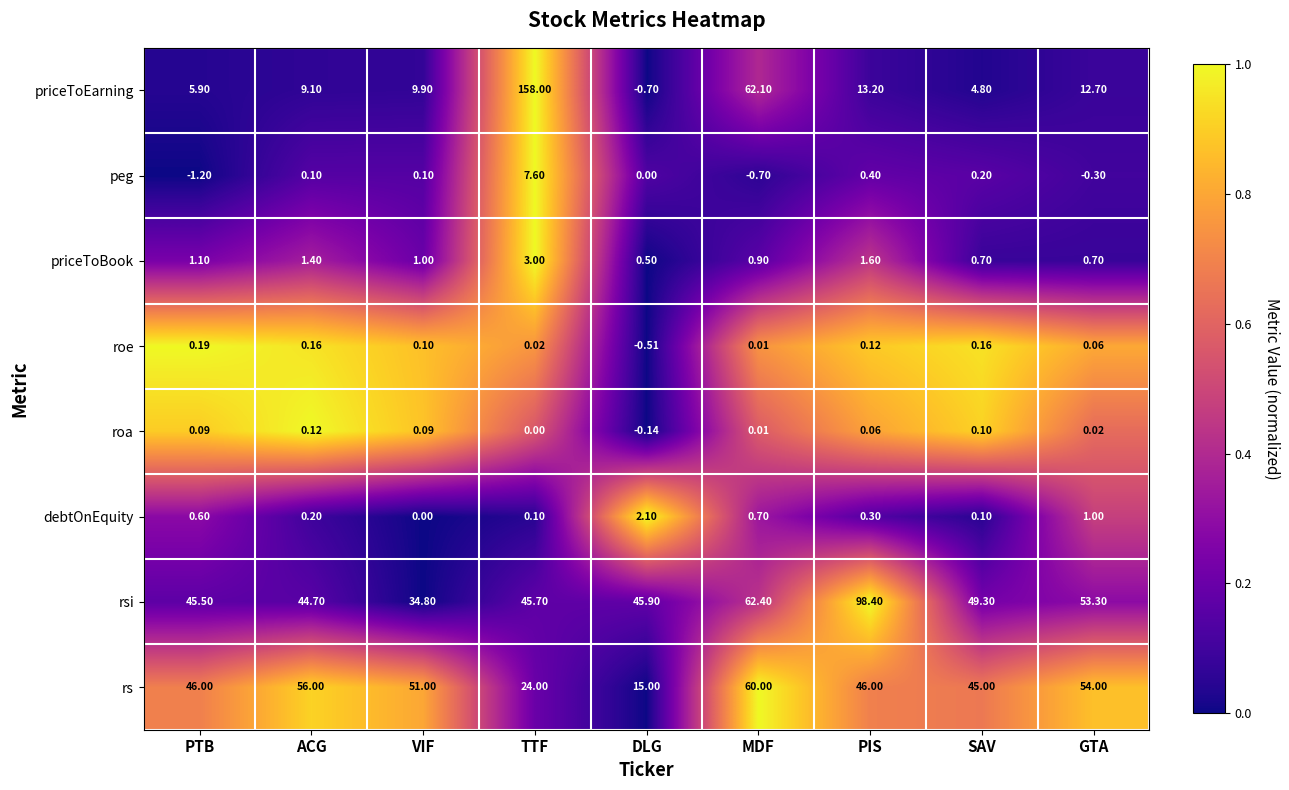

Between TTF and GTA, which series saw the biggest shift?

priceToEarning